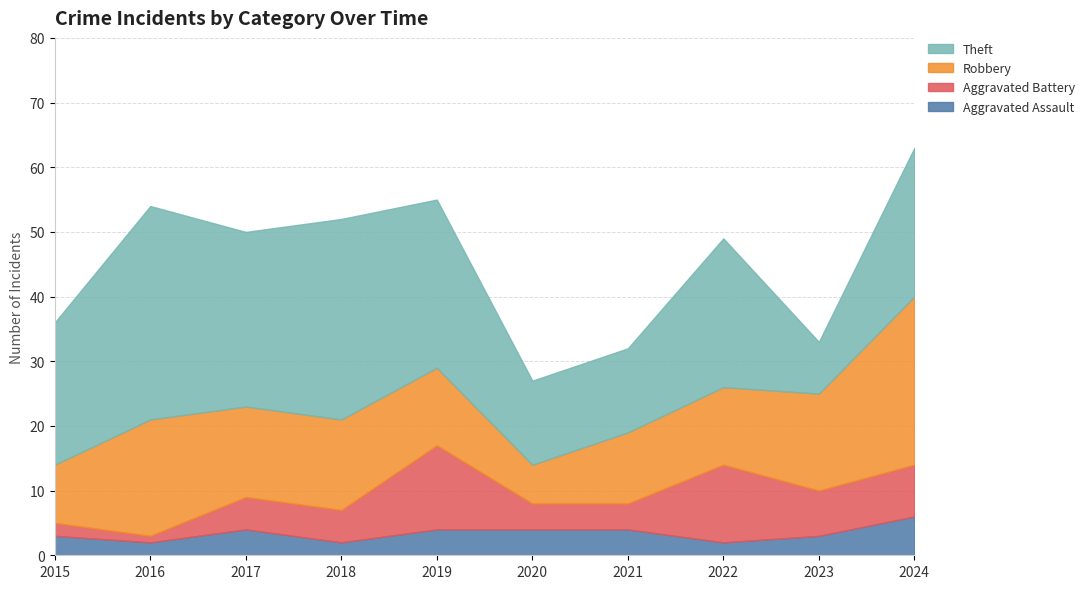

Where is Aggravated Battery nearest to the value 7?

2023